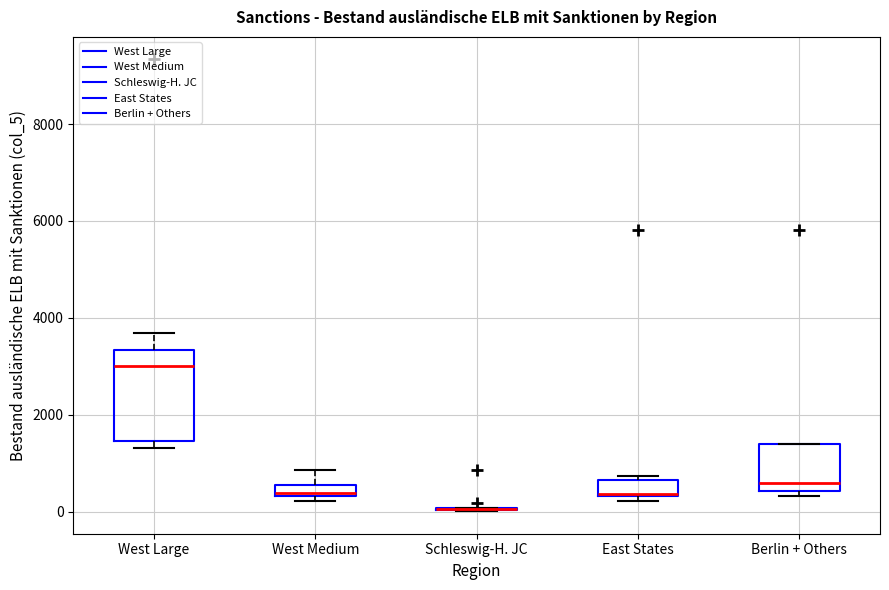

Where is the lower edge of the box for East States on the y-axis? The values are not printed on the chart, so give them approximately, as read against the axis.

400